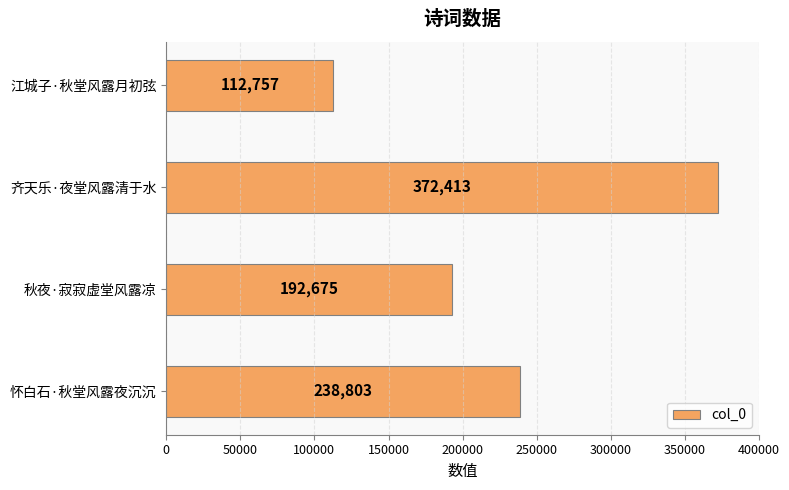

Which has a higher value, 齐天乐·夜堂风露清于水 or 秋夜·寂寂虚堂风露凉?

齐天乐·夜堂风露清于水